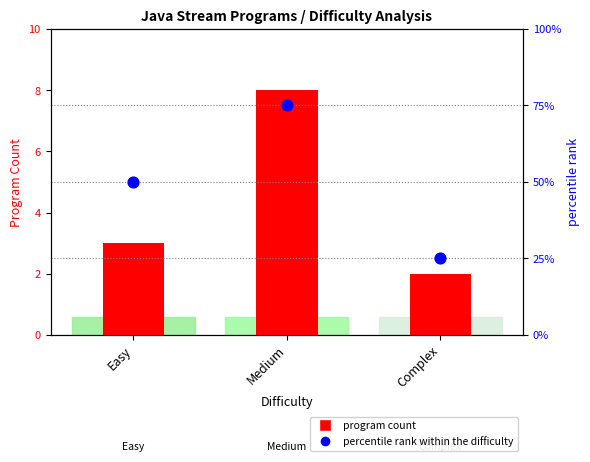

Which series reaches the maximum Y coordinate?

percentile rank within the difficulty